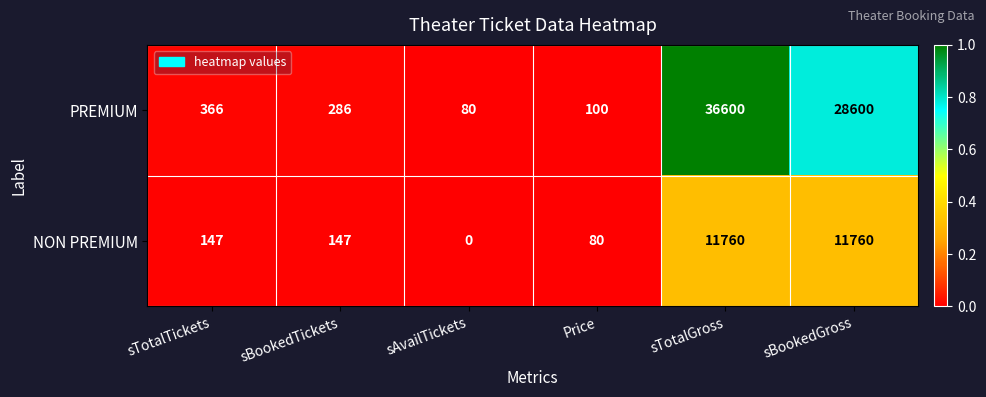

At which category is the sum across all series the highest?

sTotalGross